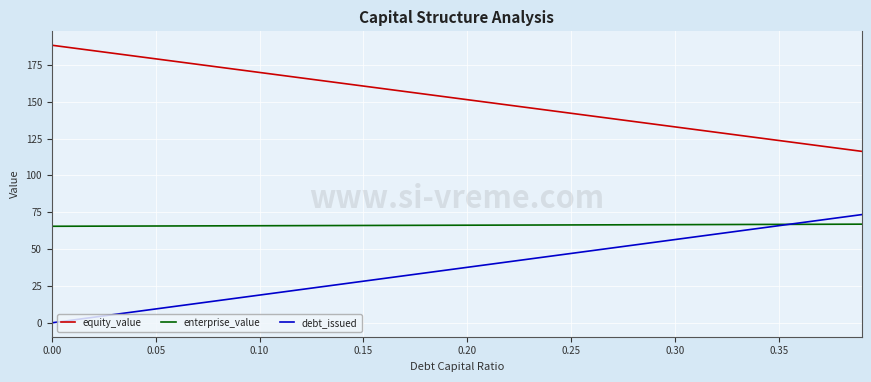

List the series in order of their overall mean, lowest first.

debt_issued, enterprise_value, equity_value